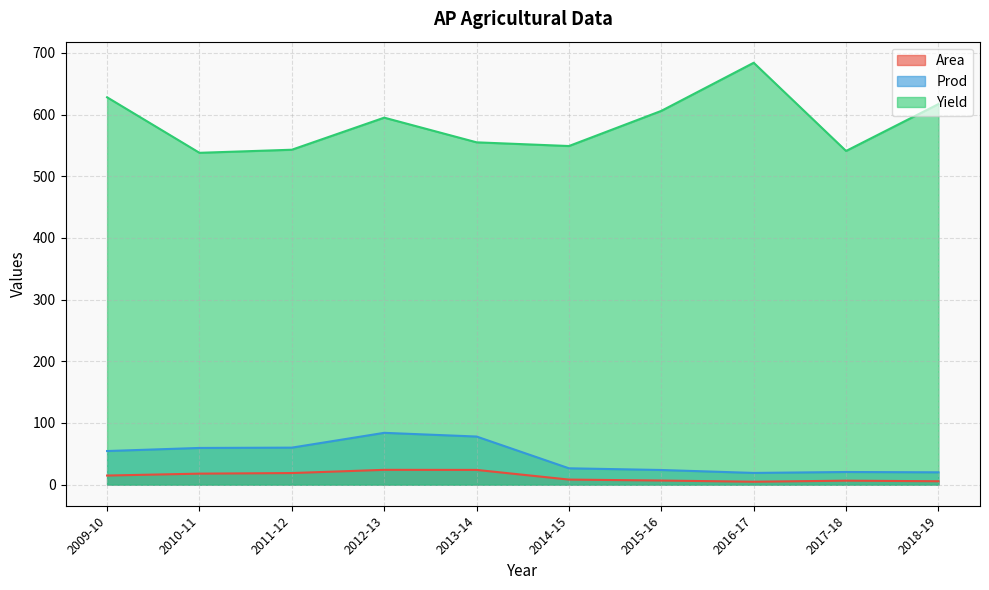

Which series has the largest total across all categories?

Yield